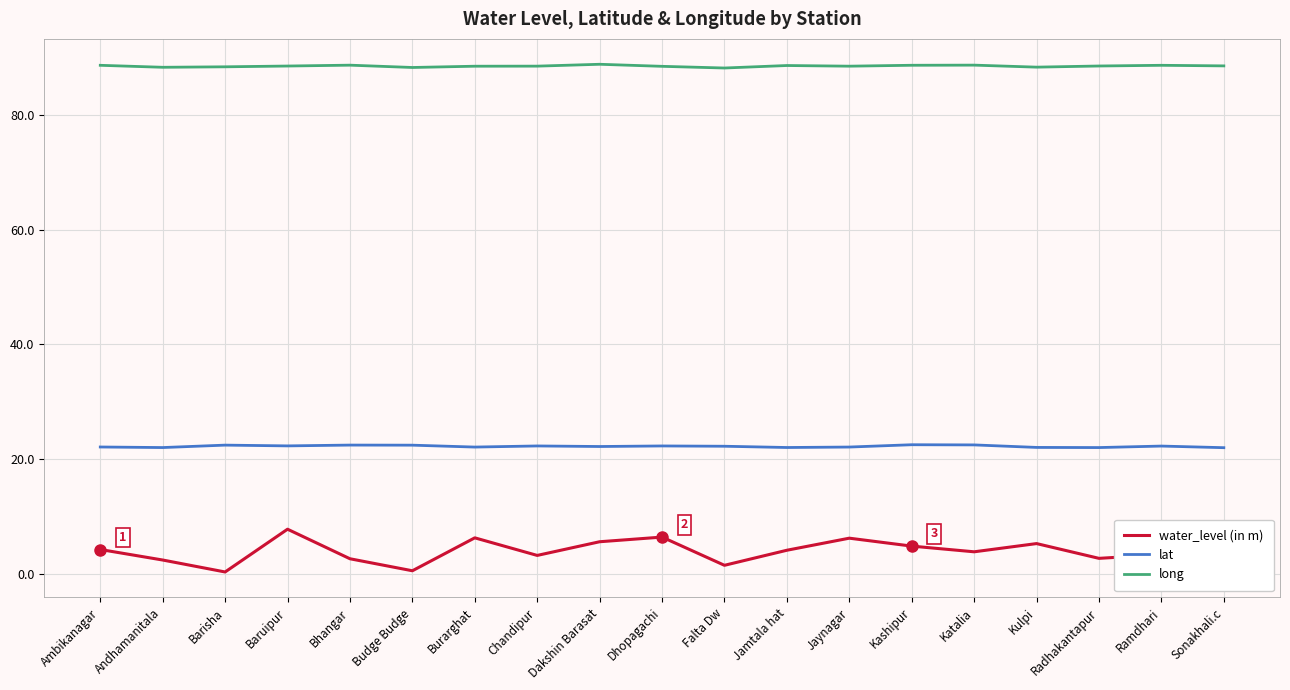

Is the value of long at Sonakhali.c greater than the value of water_level (in m) at Dakshin Barasat?

Yes